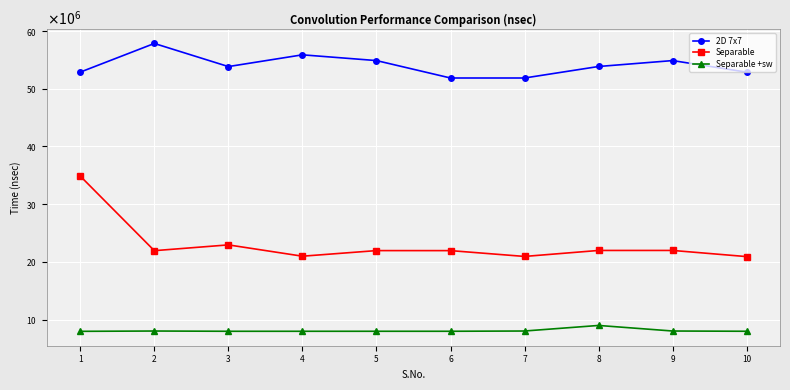

What is the difference between the highest and lowest values at 5?

46901000